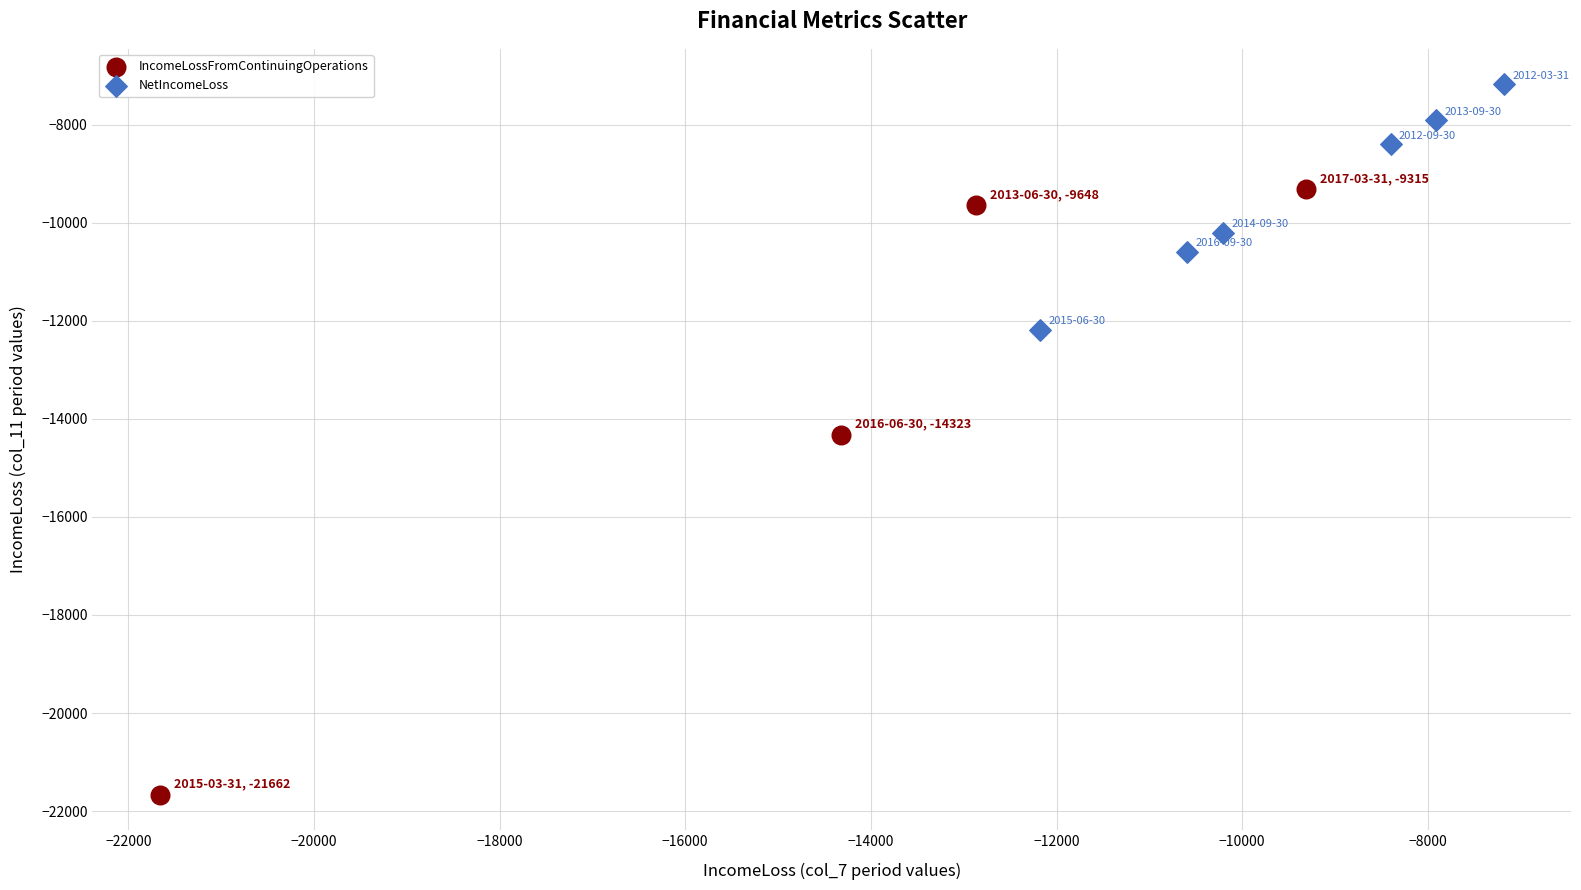

Which series reaches the minimum Y coordinate?

IncomeLossFromContinuingOperations